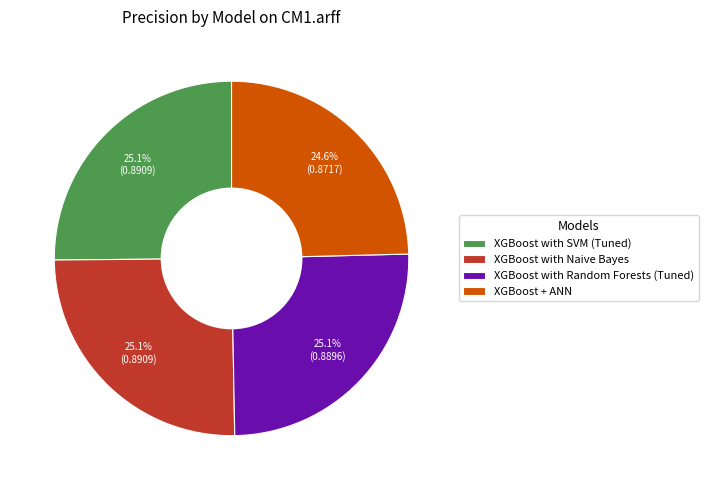

To the nearest percent, what percentage of the pie is XGBoost with SVM (Tuned)?

25%